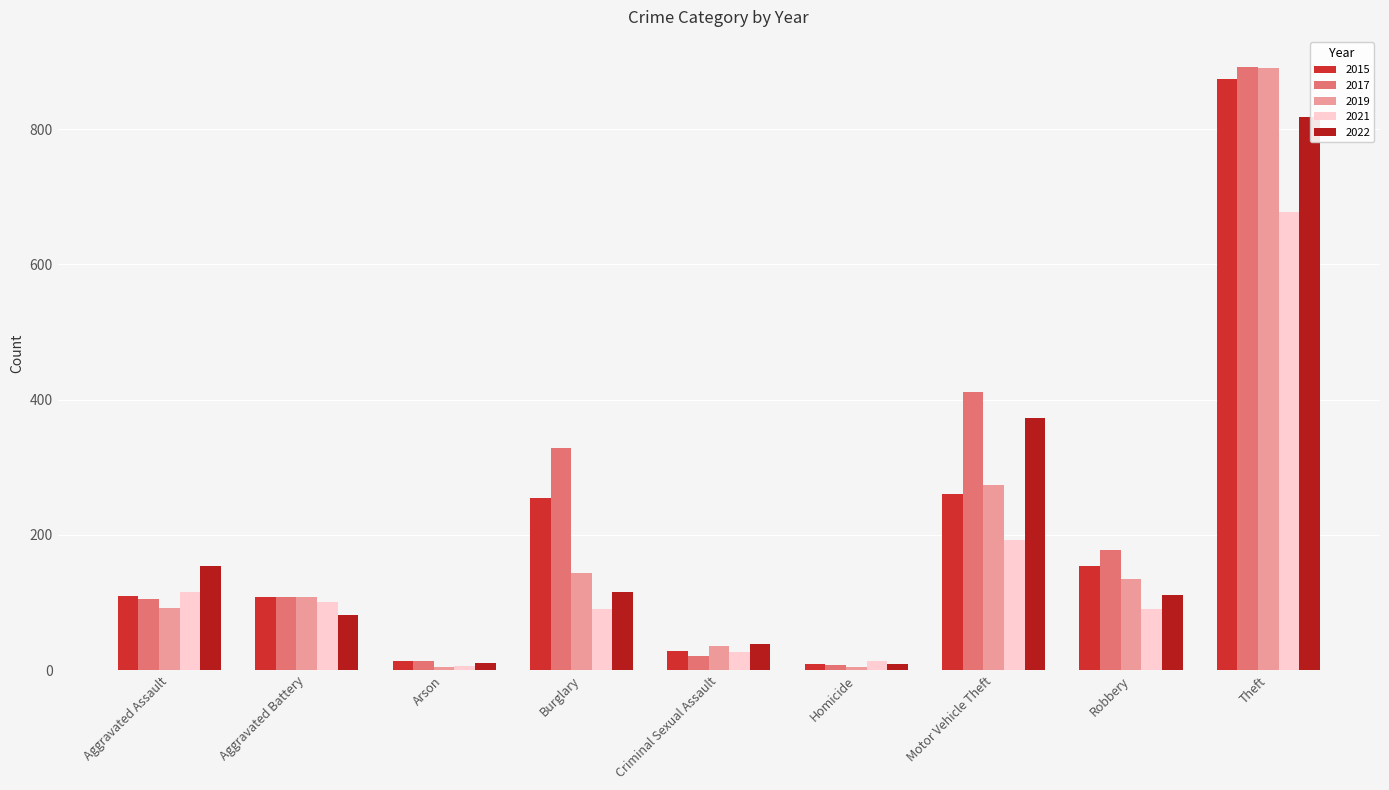

How many bars are there in total?

45